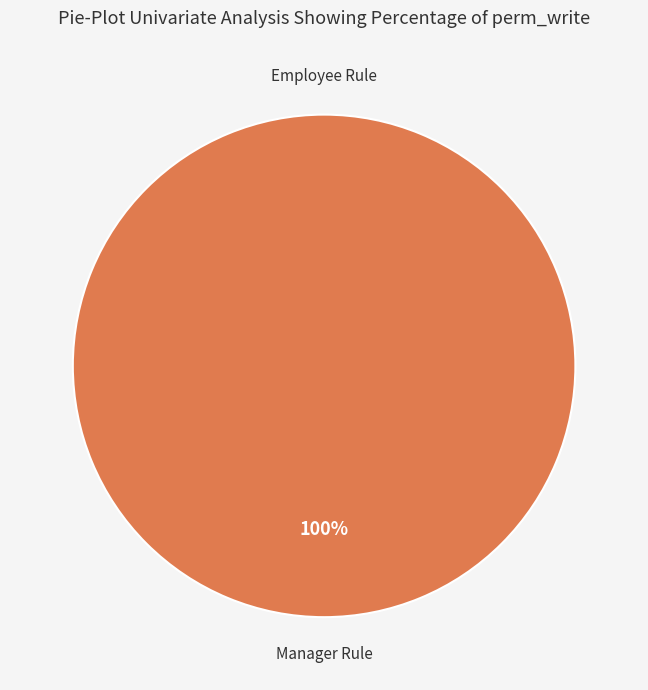

Which slice is the smallest?

access_account_commission_rule_employee